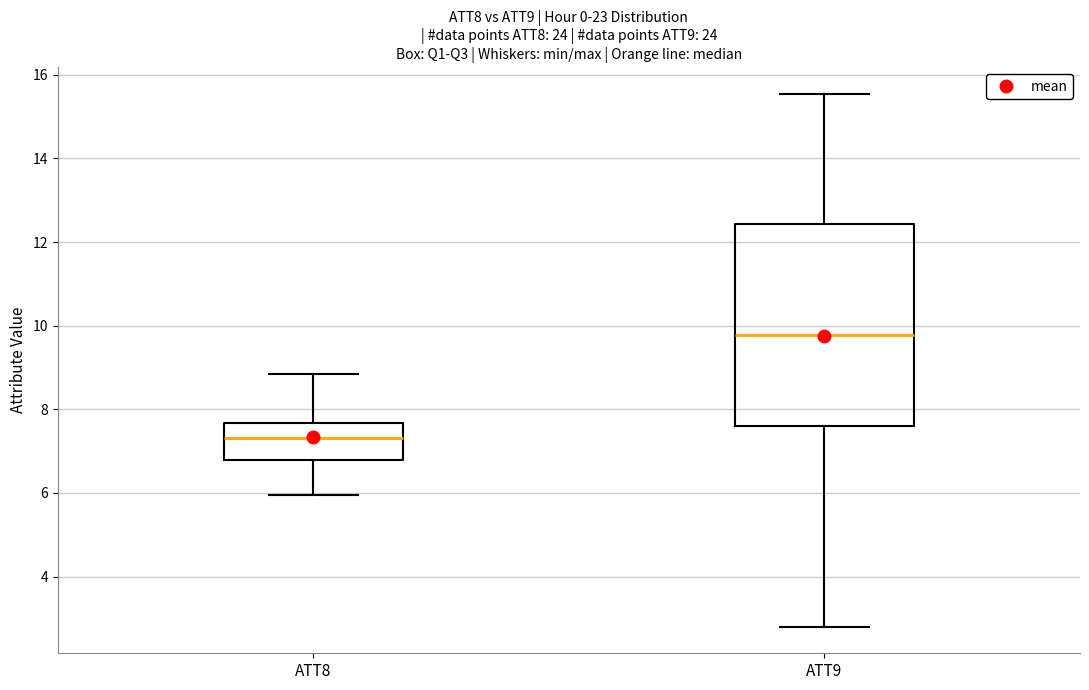

Reading left to right, transcribe this box plot: for each box, give where its median line is, the range the box spans, and where its two whiskers end, as read against the y-axis. The values are not printed on the chart, so give them approximately, as read against the axis.

ATT8: median 7.4, box 6.8 to 7.6, whiskers 6.0 to 8.8
ATT9: median 9.8, box 7.6 to 12.4, whiskers 2.8 to 15.6